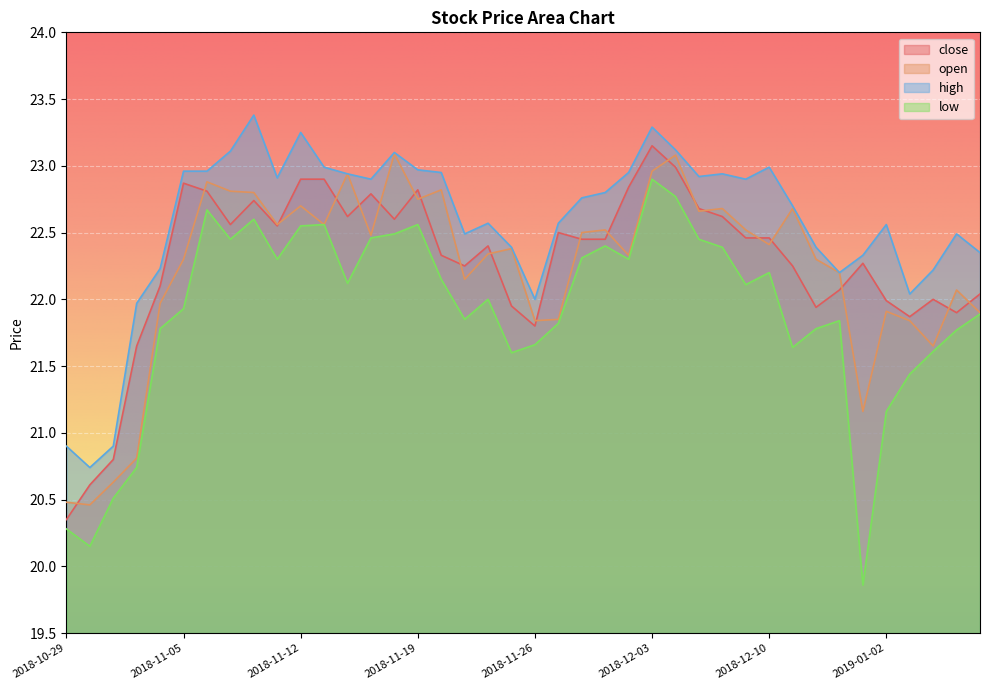

What is the average value of the high series?

22.6